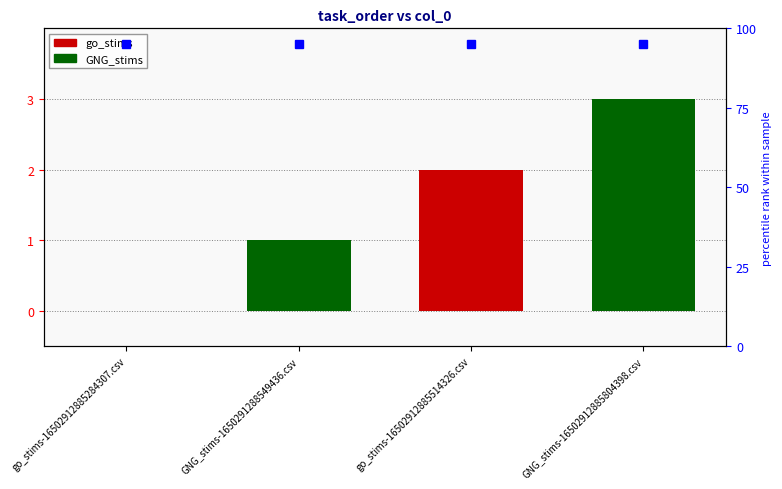

Between go_stims-16502912885514326.csv and go_stims-16502912885284307.csv, which is larger?

go_stims-16502912885514326.csv